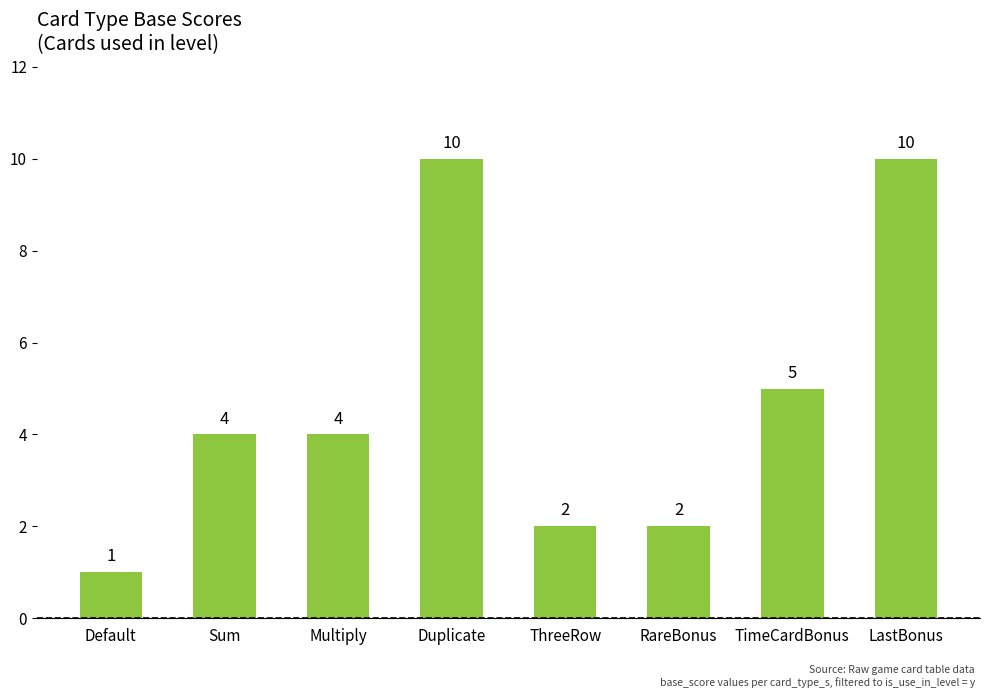

The chart shows a value of 3 at RareBonus. True or false?

False